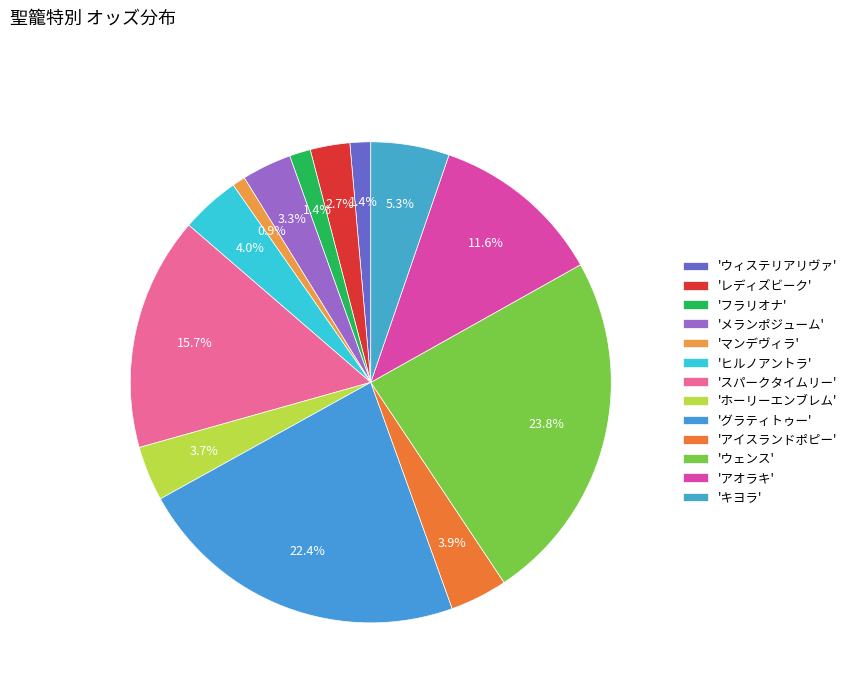

What is the largest slice in the pie chart?

ウェンス